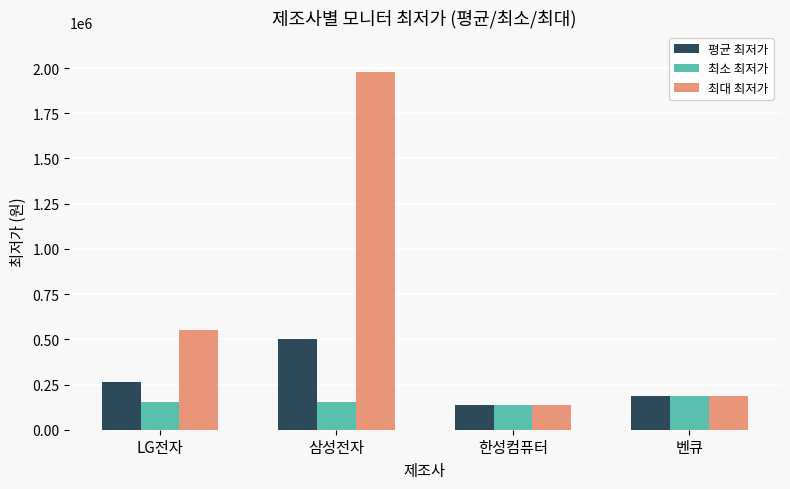

How many groups of bars are there?

4